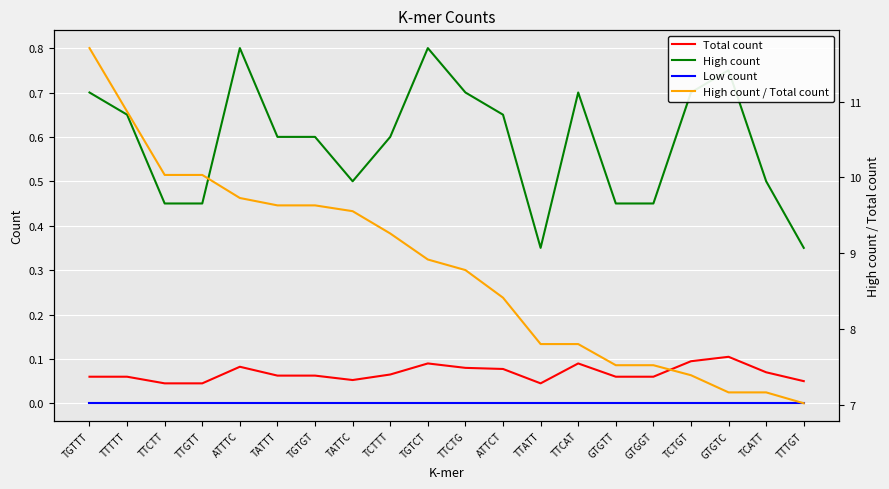

Reading left to right, transcribe all the data shown in this chart.

Total count: TGTTT=0.1	TTTTT=0.1	TTCTT=0.0	TTGTT=0.0	ATTTC=0.1	TATTT=0.1	TGTGT=0.1	TATTC=0.1	TCTTT=0.1	TGTCT=0.1	TTCTG=0.1	ATTCT=0.1	TTATT=0.0	TTCAT=0.1	GTGTT=0.1	GTGGT=0.1	TCTGT=0.1	GTGTC=0.1	TCATT=0.1	TTTGT=0.0
High count: TGTTT=0.7	TTTTT=0.7	TTCTT=0.5	TTGTT=0.5	ATTTC=0.8	TATTT=0.6	TGTGT=0.6	TATTC=0.5	TCTTT=0.6	TGTCT=0.8	TTCTG=0.7	ATTCT=0.7	TTATT=0.4	TTCAT=0.7	GTGTT=0.5	GTGGT=0.5	TCTGT=0.7	GTGTC=0.8	TCATT=0.5	TTTGT=0.4
Low count: TGTTT=0.0	TTTTT=0.0	TTCTT=0.0	TTGTT=0.0	ATTTC=0.0	TATTT=0.0	TGTGT=0.0	TATTC=0.0	TCTTT=0.0	TGTCT=0.0	TTCTG=0.0	ATTCT=0.0	TTATT=0.0	TTCAT=0.0	GTGTT=0.0	GTGGT=0.0	TCTGT=0.0	GTGTC=0.0	TCATT=0.0	TTTGT=0.0
High count / Total count: TGTTT=11.7	TTTTT=10.9	TTCTT=10.0	TTGTT=10.0	ATTTC=9.7	TATTT=9.6	TGTGT=9.6	TATTC=9.6	TCTTT=9.3	TGTCT=8.9	TTCTG=8.8	ATTCT=8.4	TTATT=7.8	TTCAT=7.8	GTGTT=7.5	GTGGT=7.5	TCTGT=7.4	GTGTC=7.2	TCATT=7.2	TTTGT=7.0